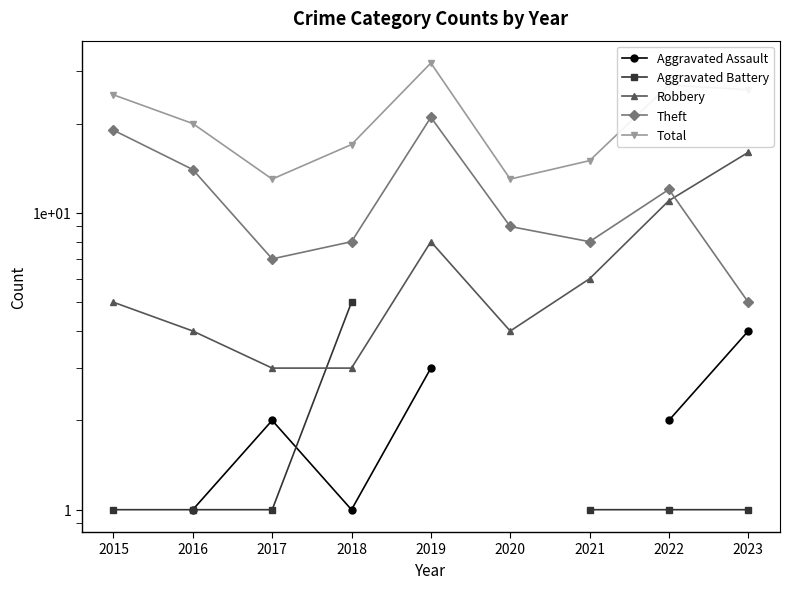

True or false: Robbery has more than 2 points higher than both neighbors.

False